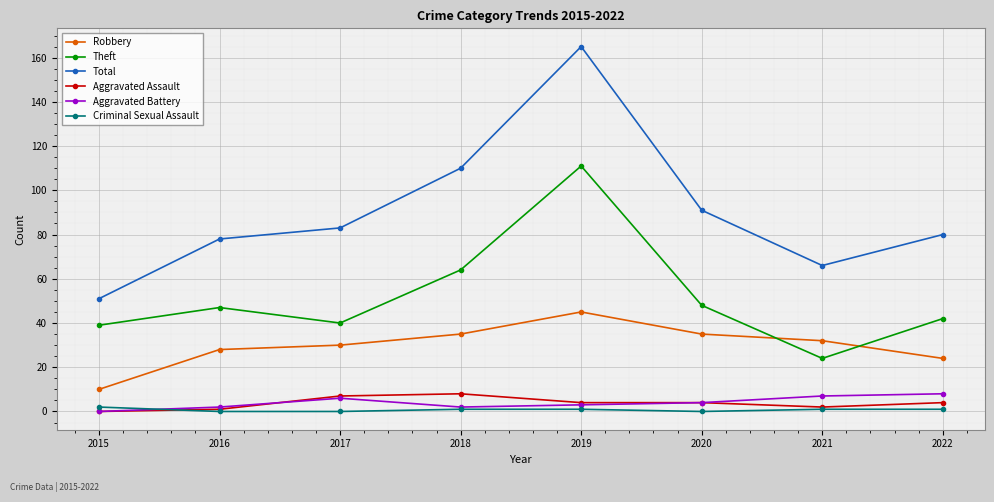

What is the total value across all series at 2020?

182